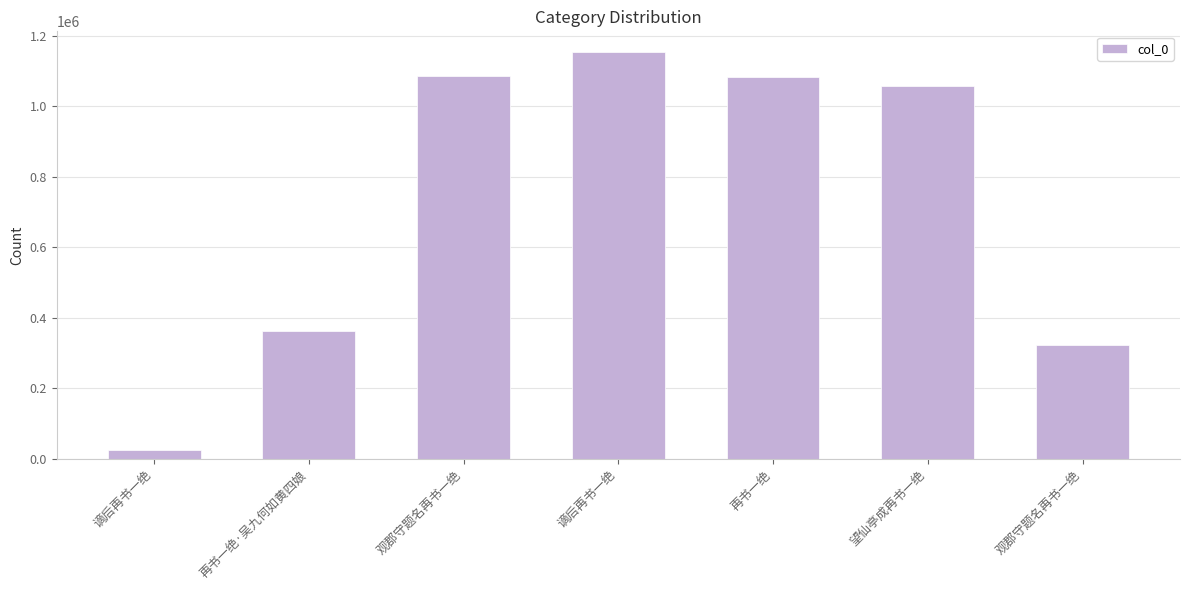

How many bars are there in total?

7